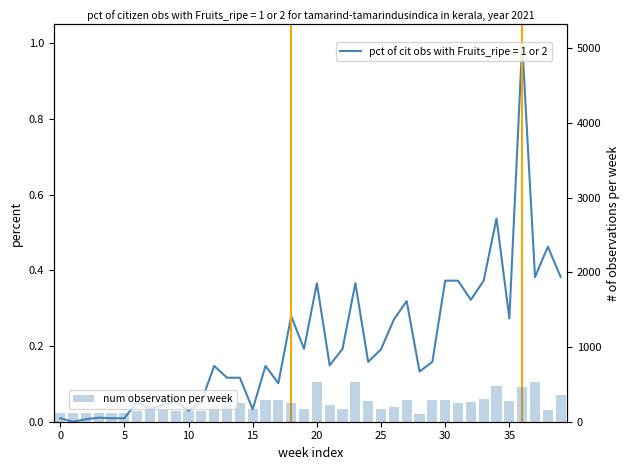

How many data points are less than 223?

20